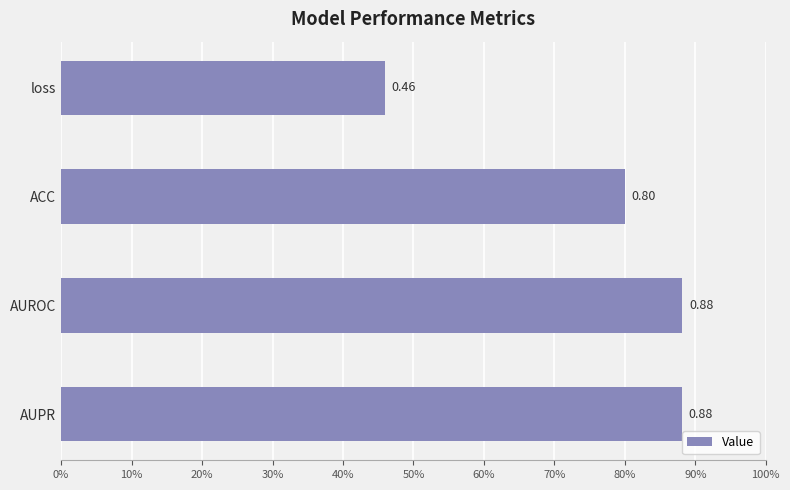

What is the maximum value shown in the chart?

0.9